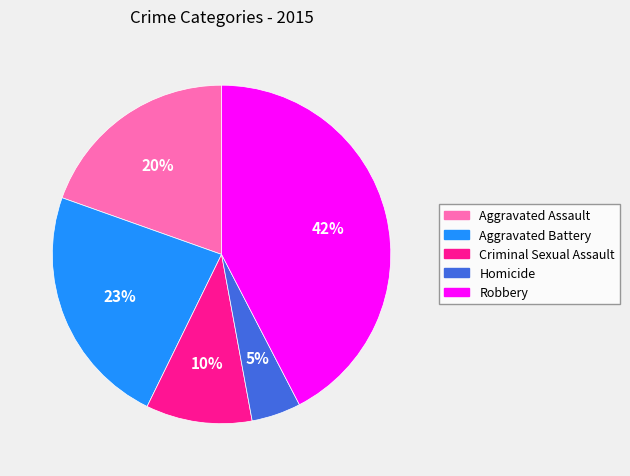

Is it true that Homicide is 18% of the pie?

False